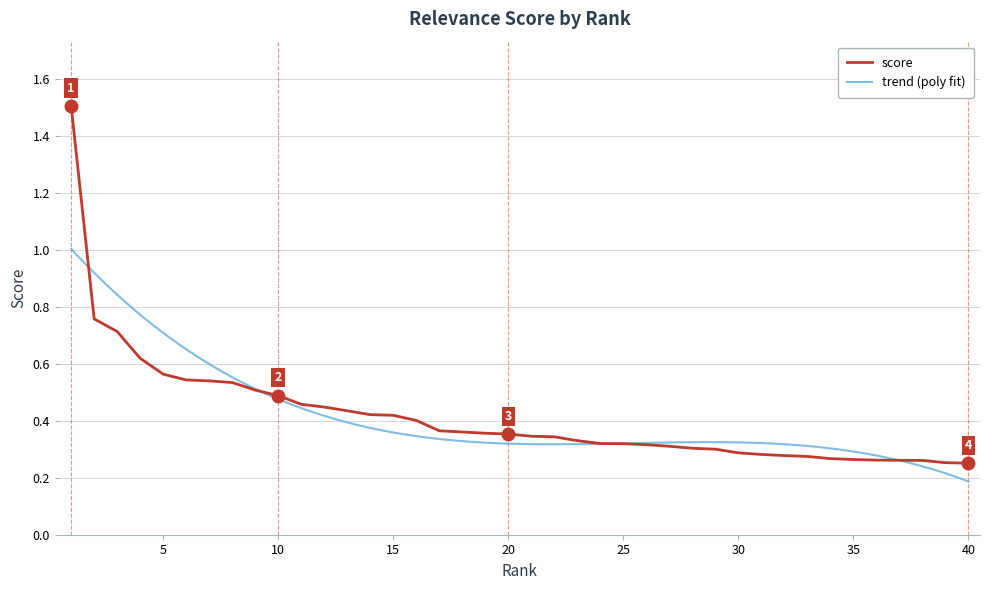

Reading left to right, what are all the values shown in this chart?

1=1.5	2=0.8	3=0.7	4=0.6	5=0.6	6=0.5	7=0.5	8=0.5	9=0.5	10=0.5	11=0.5	12=0.4	13=0.4	14=0.4	15=0.4	16=0.4	17=0.4	18=0.4	19=0.4	20=0.4	21=0.3	22=0.3	23=0.3	24=0.3	25=0.3	26=0.3	27=0.3	28=0.3	29=0.3	30=0.3	31=0.3	32=0.3	33=0.3	34=0.3	35=0.3	36=0.3	37=0.3	38=0.3	39=0.3	40=0.3